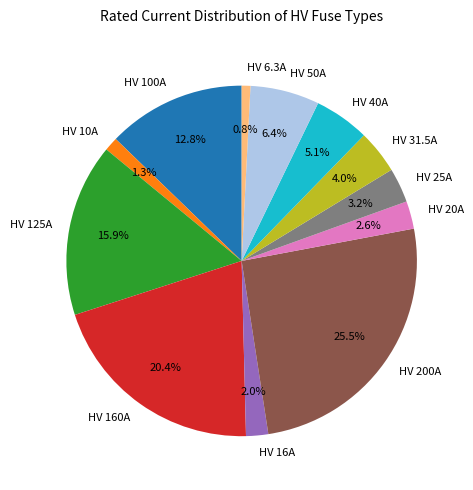

What is the total percentage of HV 200A and HV 20A?

28.1%